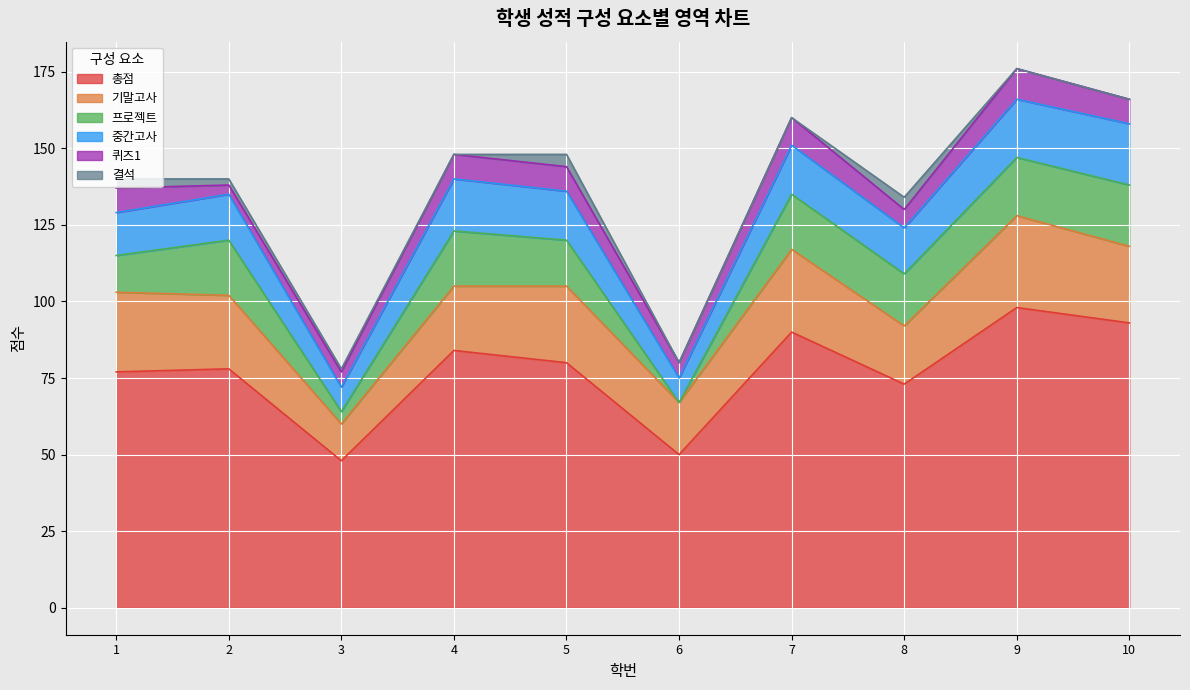

At how many categories does at least one series exceed 62?

8